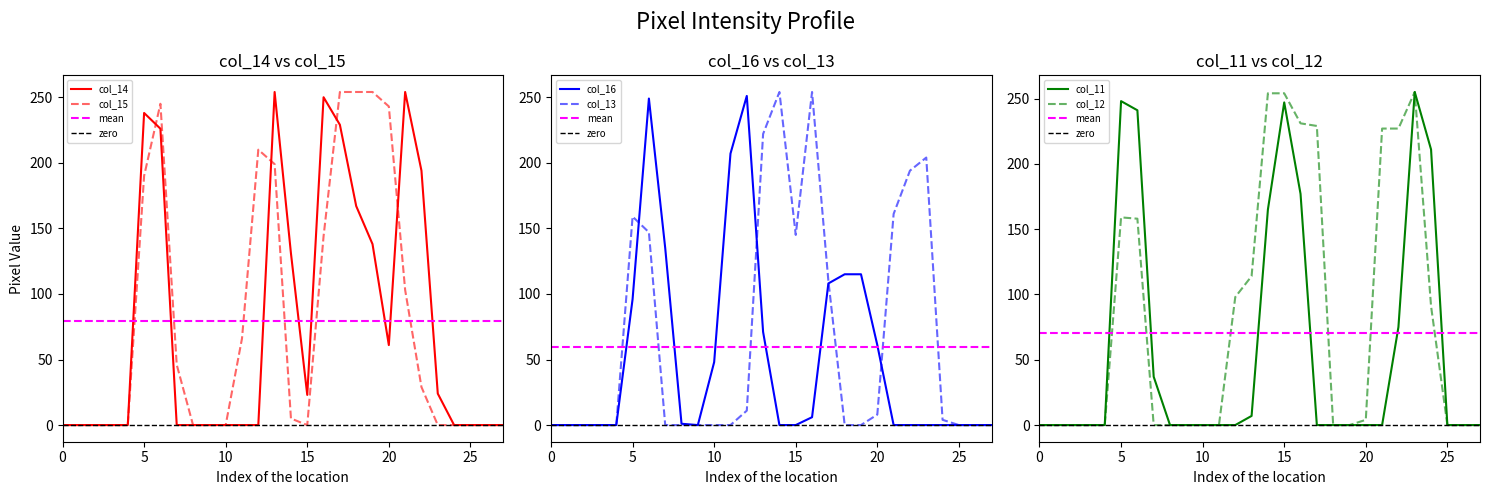

Where is col_15 nearest to the value 127?

16